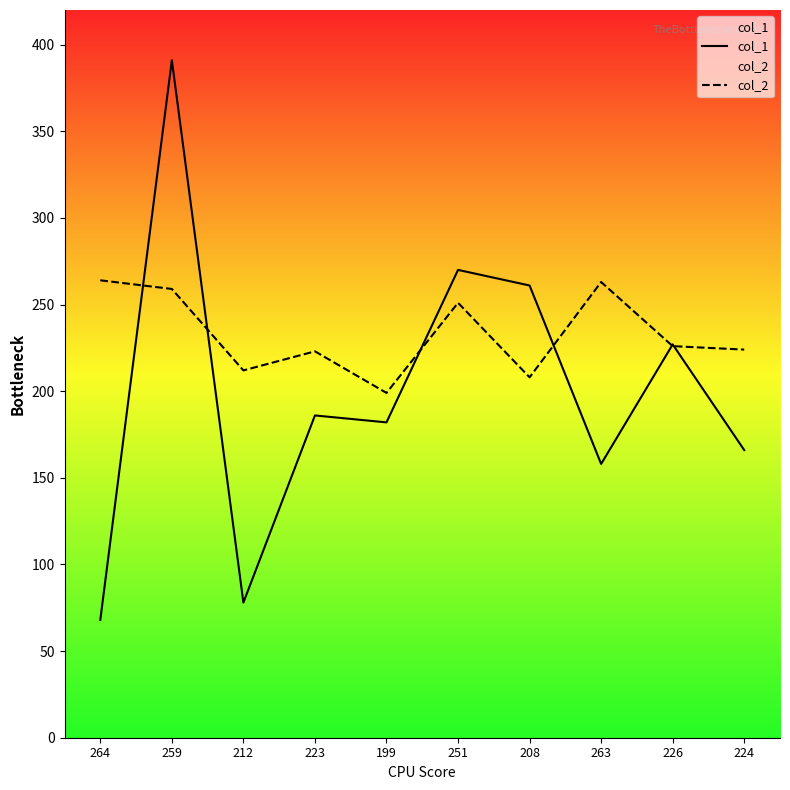

What is the label of the 2nd point from the right?

226